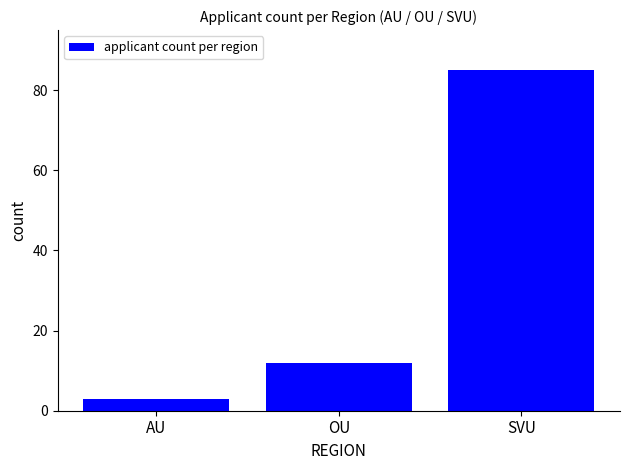

Is it true that the value at SVU is 85?

True